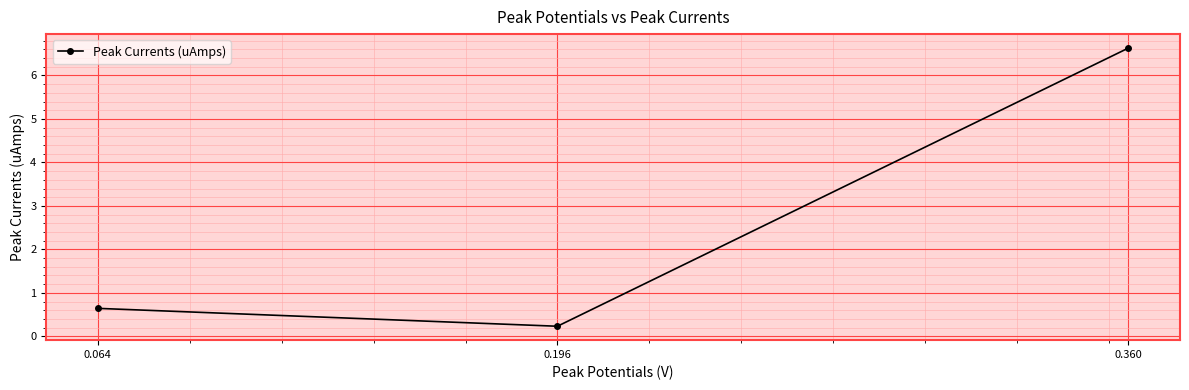

What is the change in value from 0.064 to 0.196?

-0.4